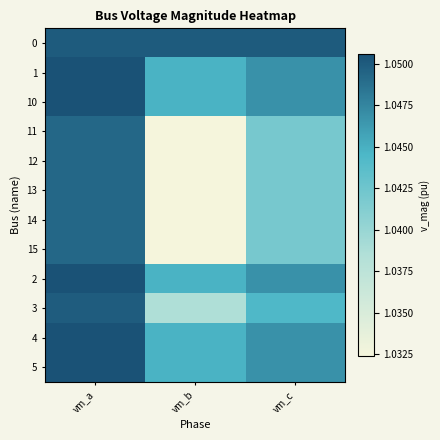

Which label corresponds to the largest value in the chart?

vm_a